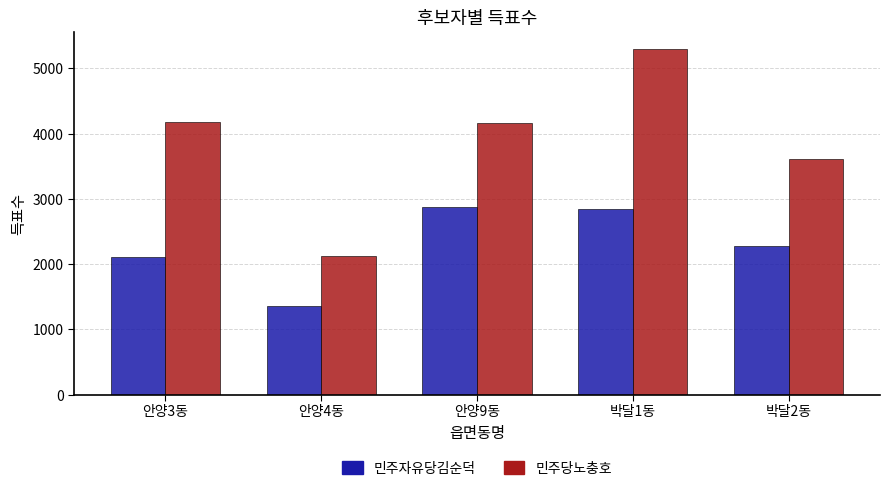

What is the total value across all series at 안양4동?

3496